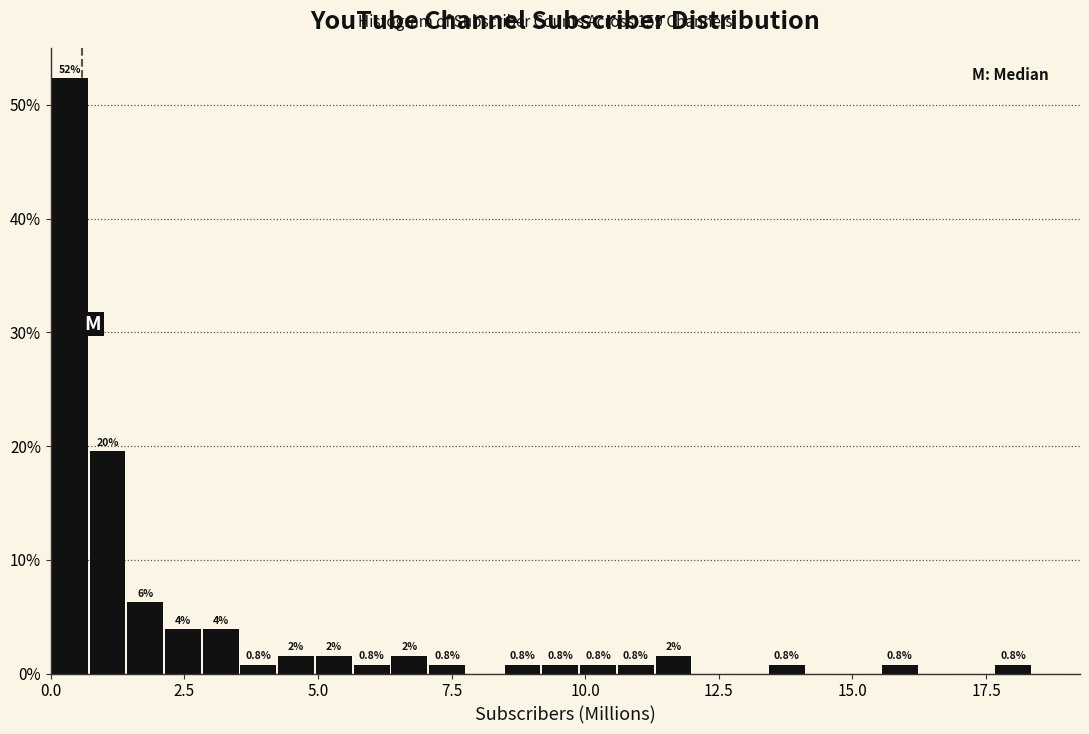

Read against the x-axis, roughly where is the centre of the tallest bar?

0.5